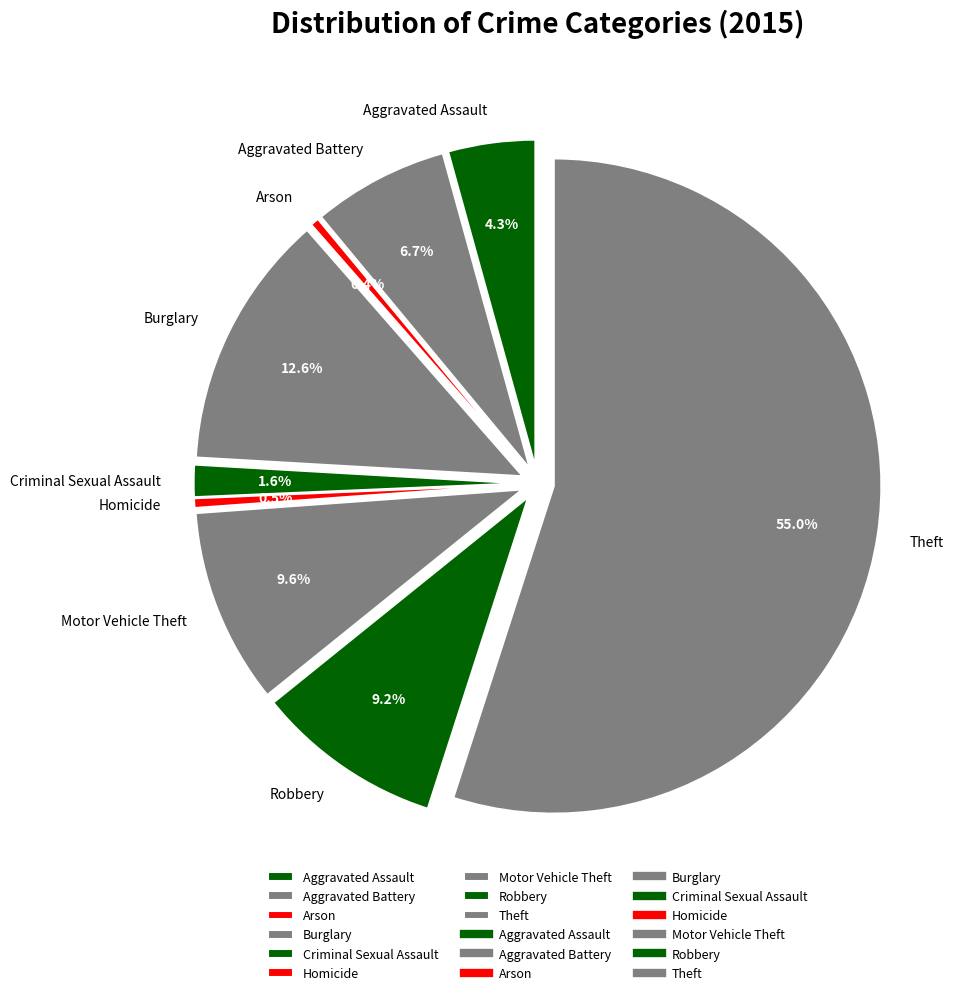

Rank the categories by value from highest to lowest.

Theft, Burglary, Motor Vehicle Theft, Robbery, Aggravated Battery, Aggravated Assault, Criminal Sexual Assault, Homicide, Arson